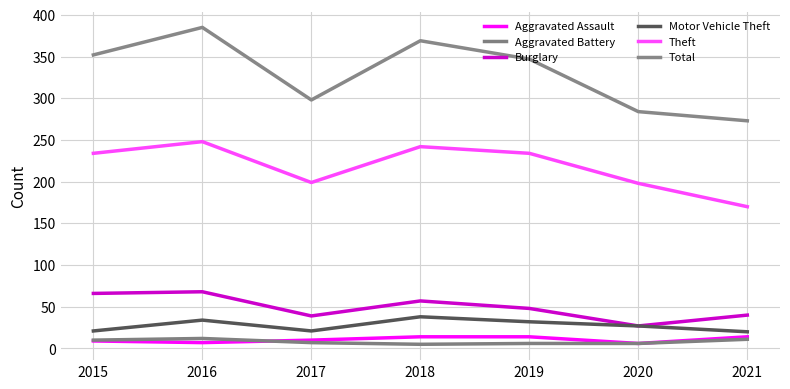

At which label does Total reach its peak?

2016